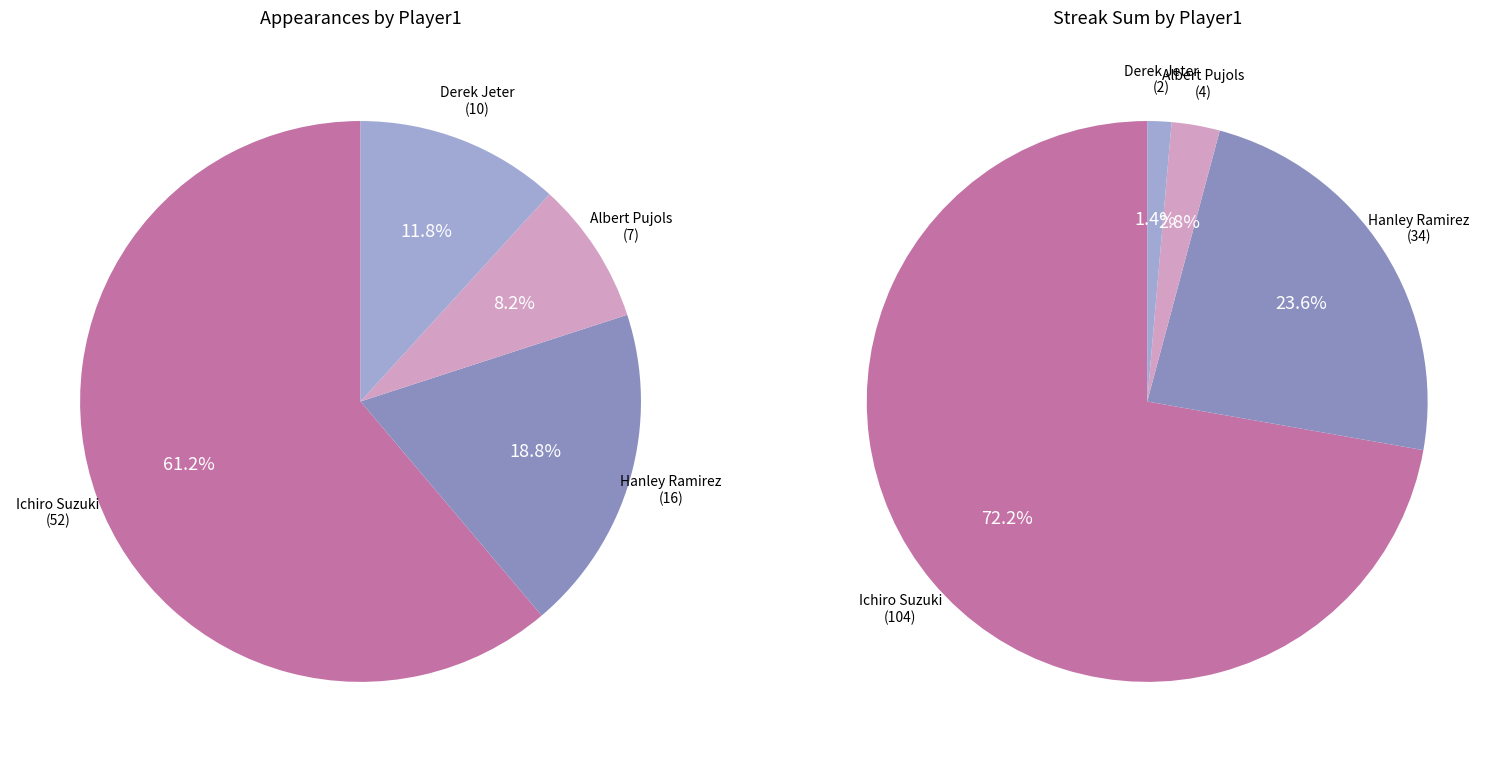

To the nearest percent, what is the difference between the Albert Pujols and Ichiro Suzuki slice percentages?

53%